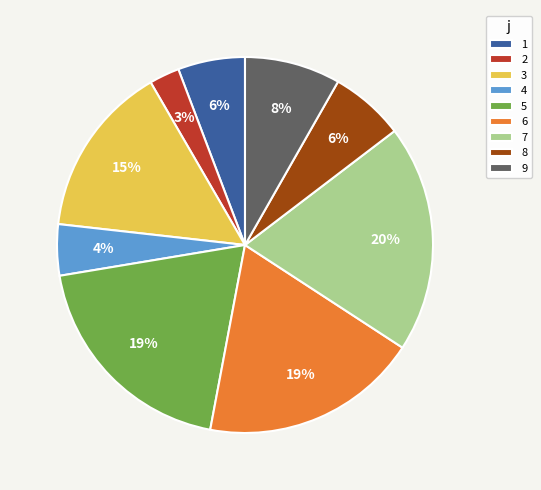

Do 3 and 4 together represent more than half of the pie?

No